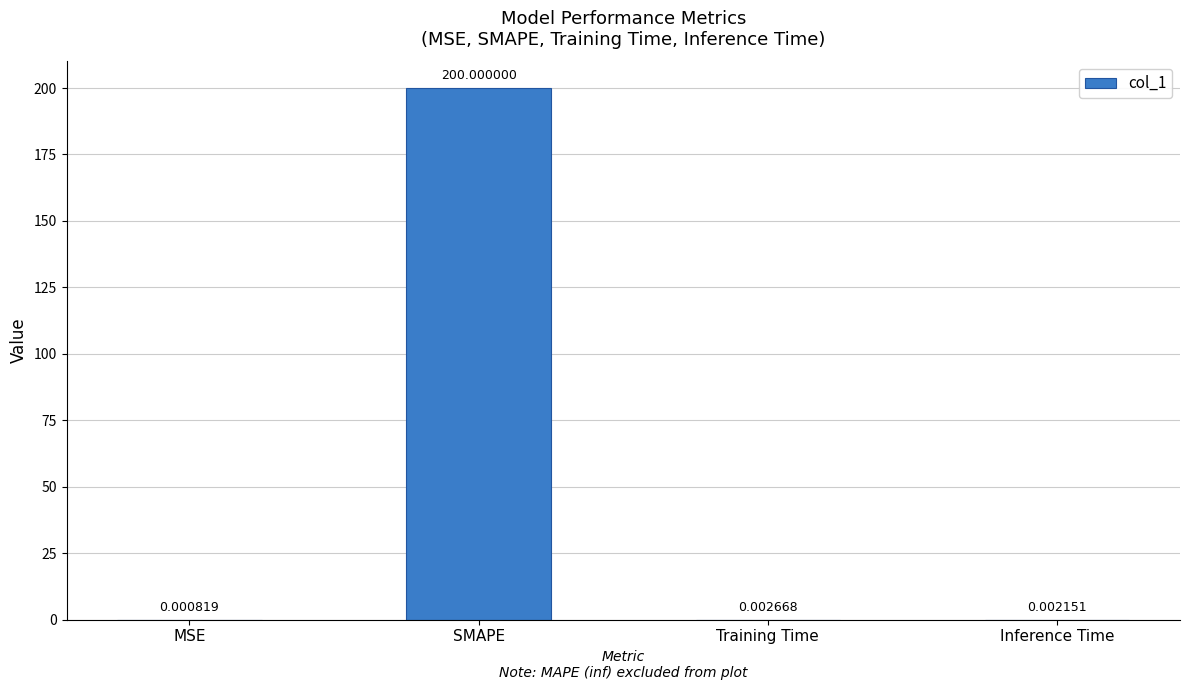

At which label is the value closest to 100?

Training Time